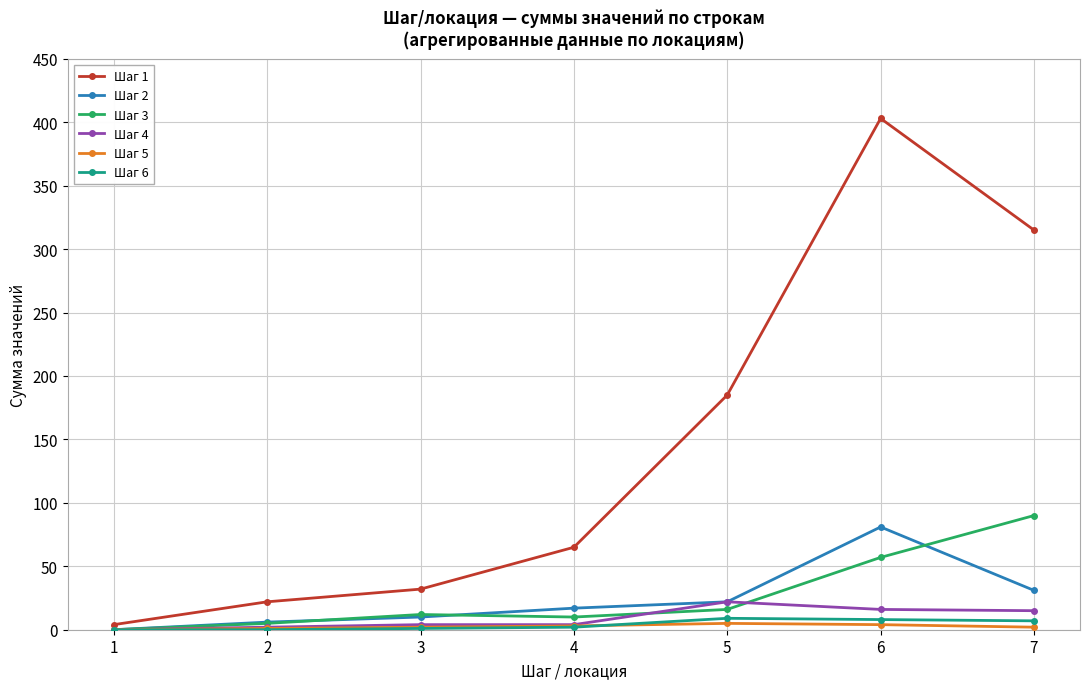

Which series has the largest range (max minus min)?

Шаг 1